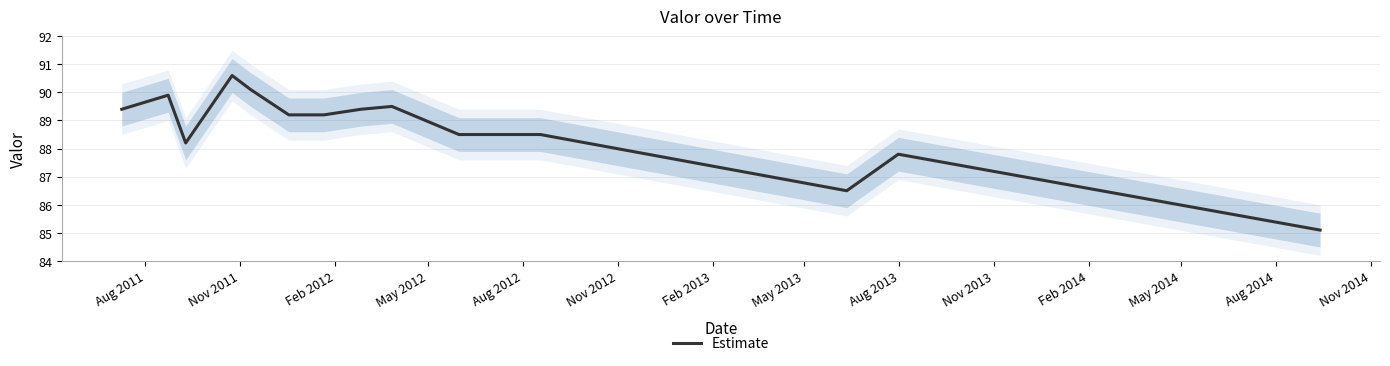

What is the lowest value of the Estimate series?

85.1